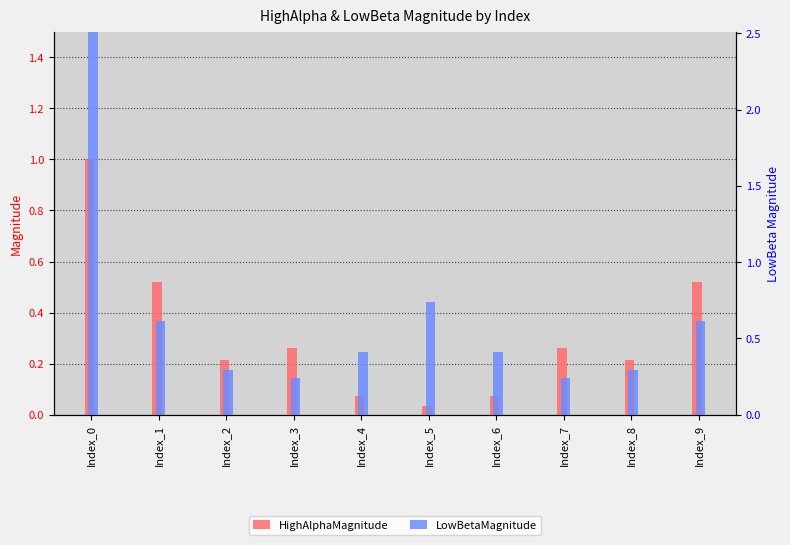

Which label corresponds to the largest value in the chart?

Index_0